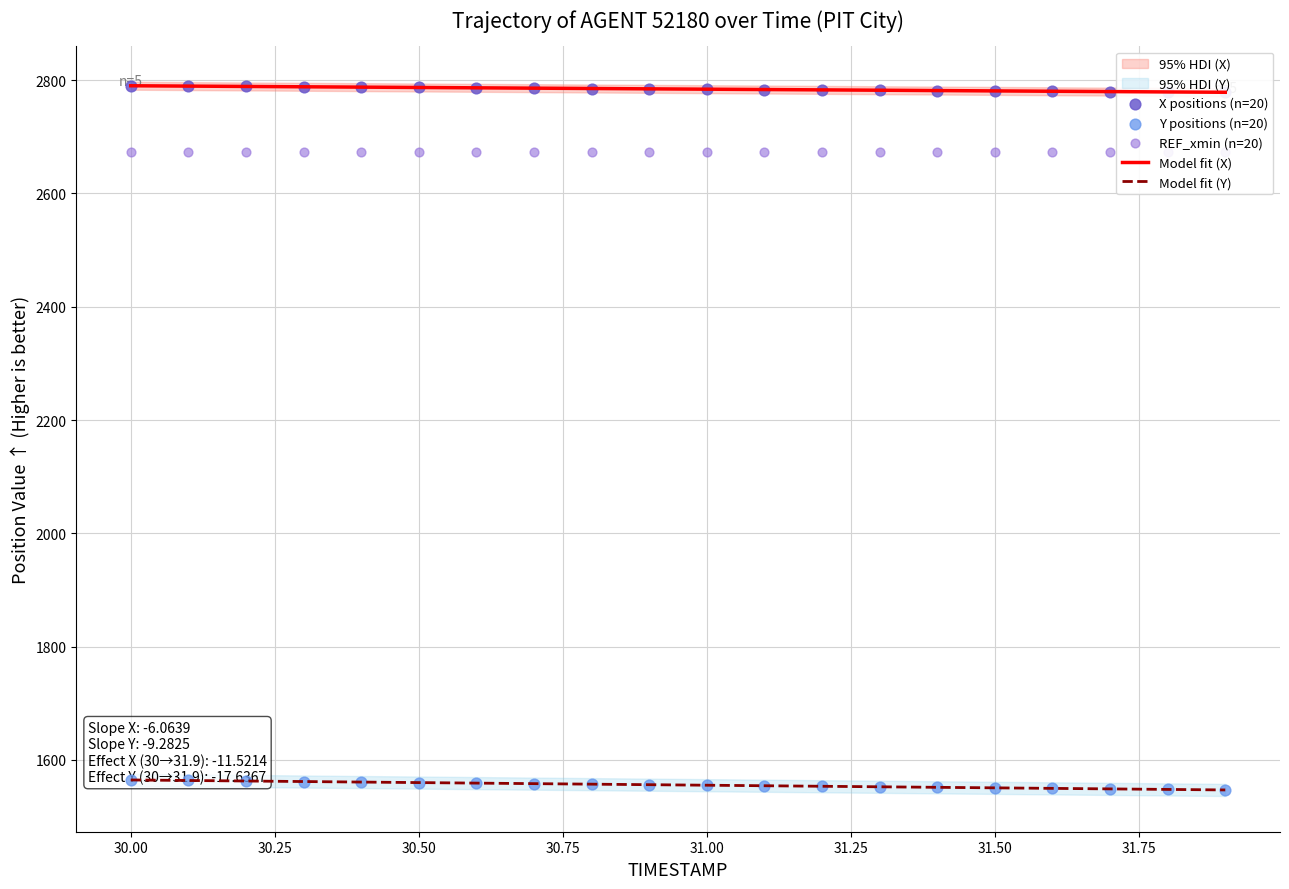

Which series has the largest total across all categories?

X